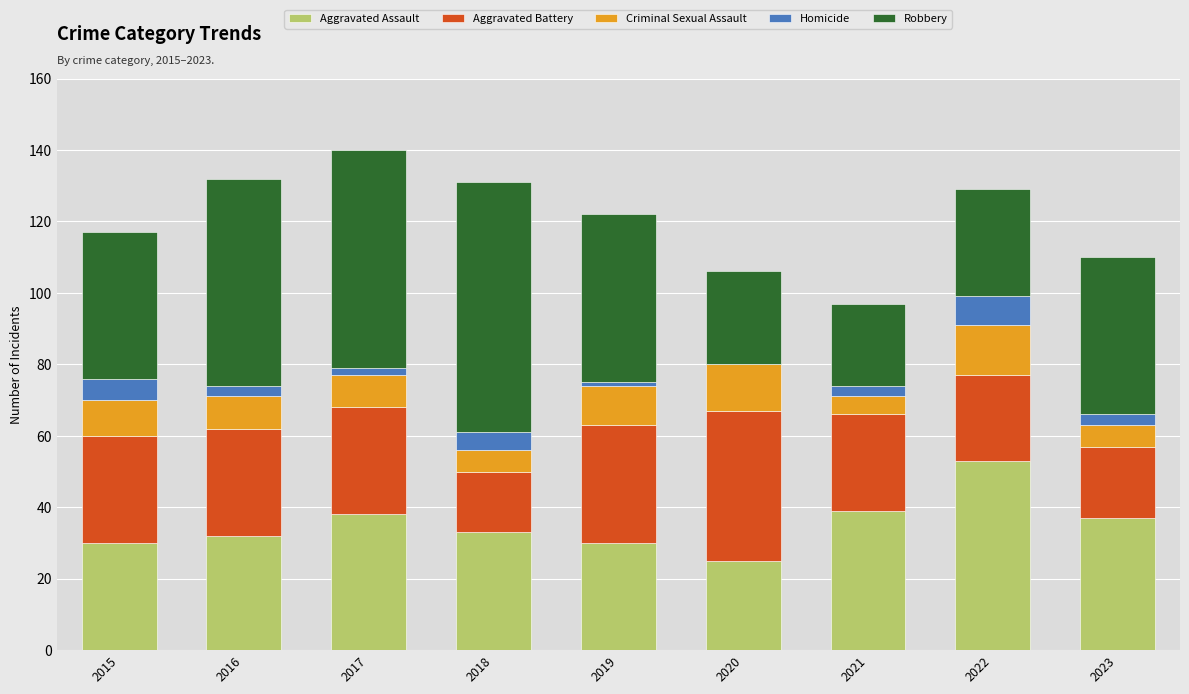

Are the bars horizontal?

No